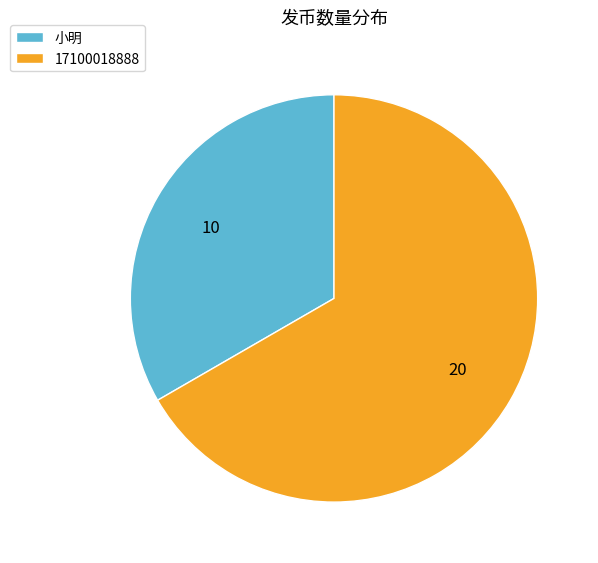

Rank the categories by value from highest to lowest.

17100018888, 小明